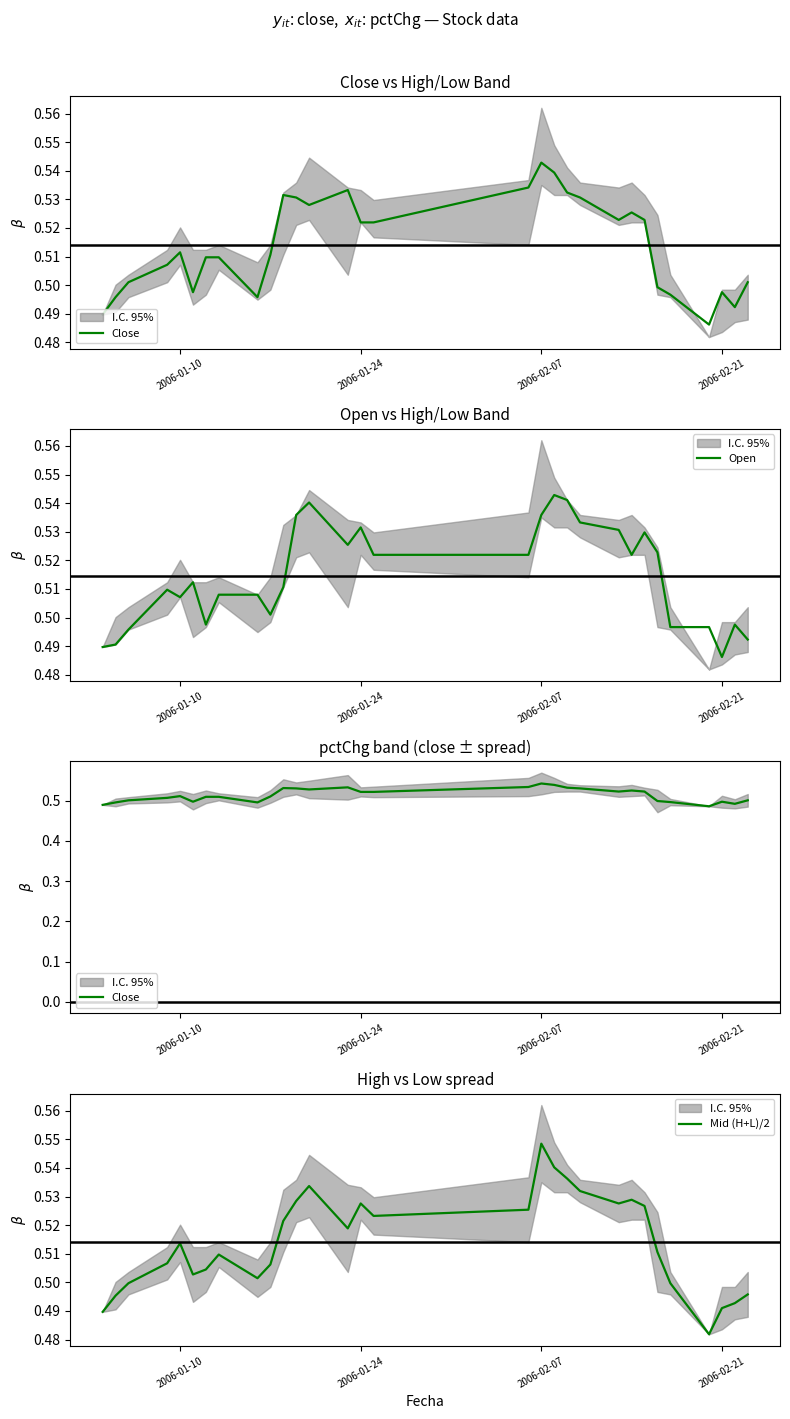

What are all the series names shown in the legend?

Close, Open, Mid (H+L)/2